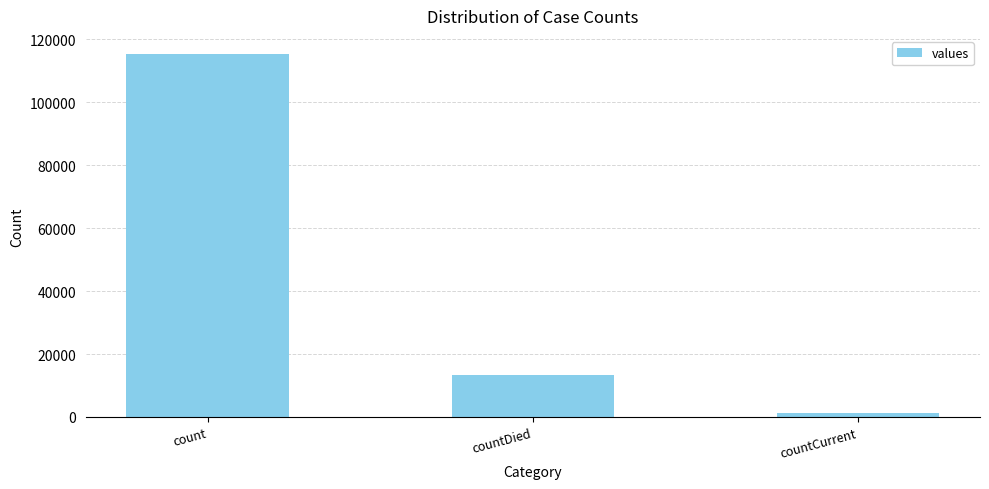

True or false: the data shows 115379 at count.

True